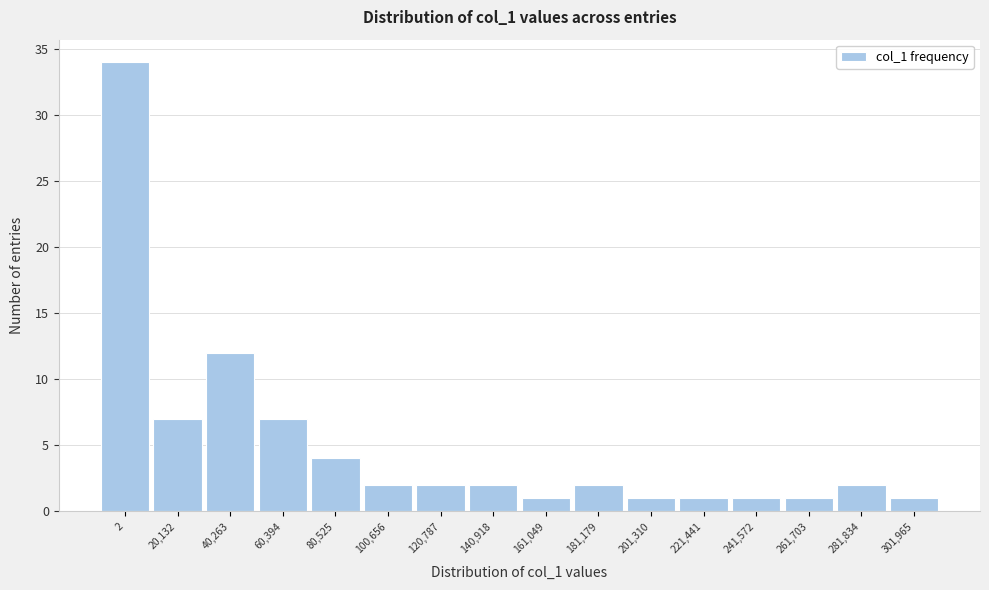

Reading left to right, transcribe all the data shown in this chart.

34	7	12	7	4	2	2	2	1	2	1	1	1	1	2	1